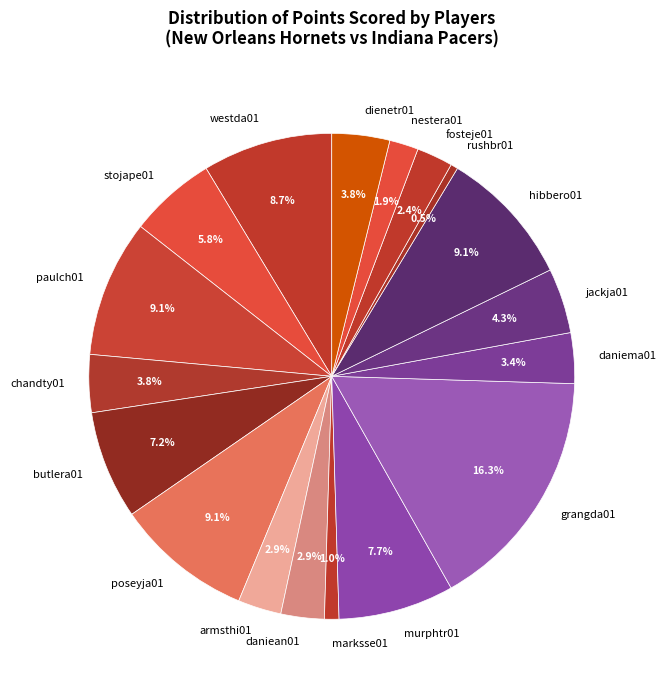

The hibbero01 slice represents 2% of the pie. True or false?

False